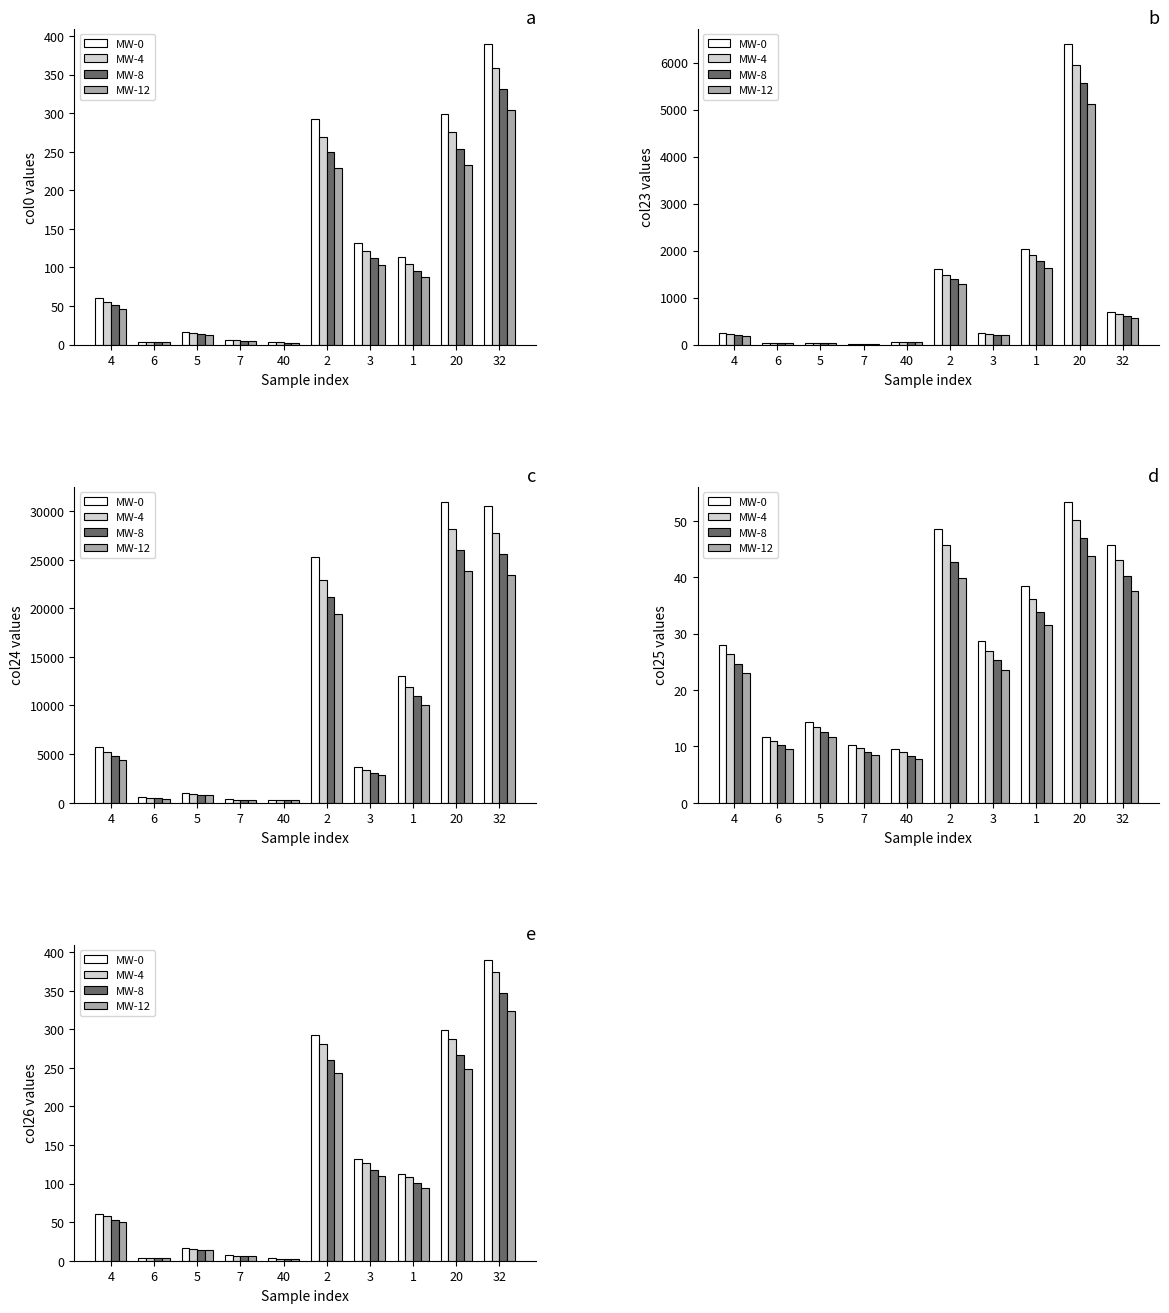

How many data points does each series have?

10